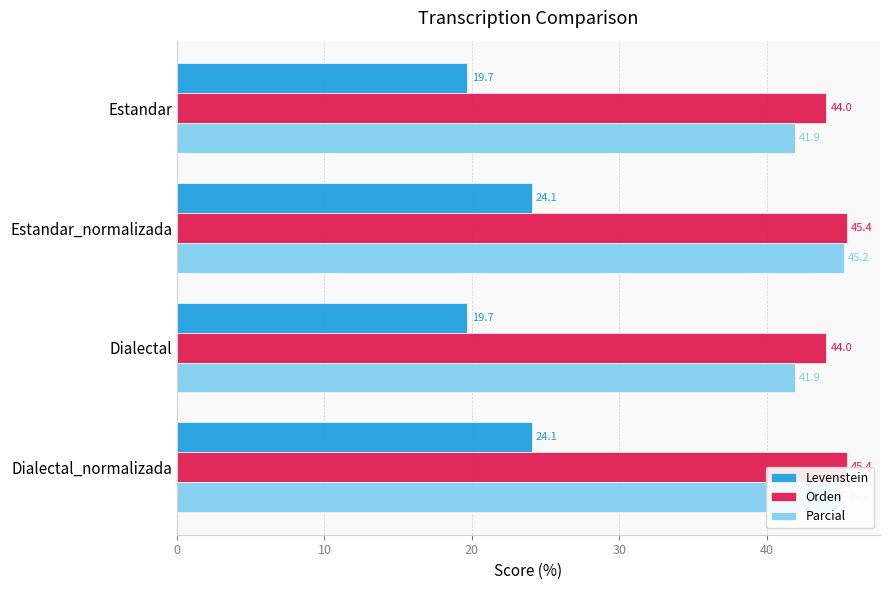

At how many categories does at least one series exceed 43?

4